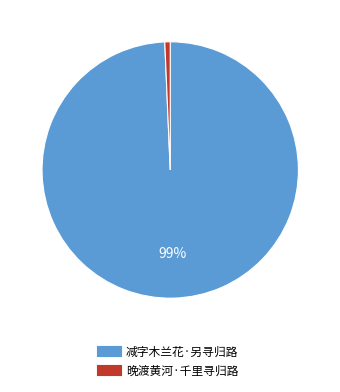

Which category has the smallest portion of the pie?

晚渡黄河·千里寻归路